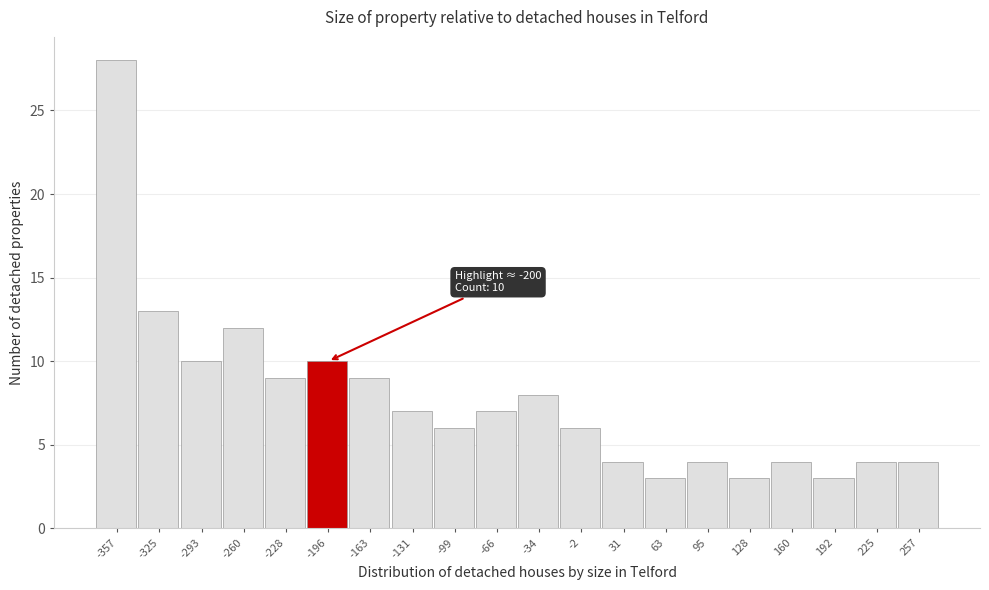

Over which range of the x-axis is the bar tallest?

-375 to -340